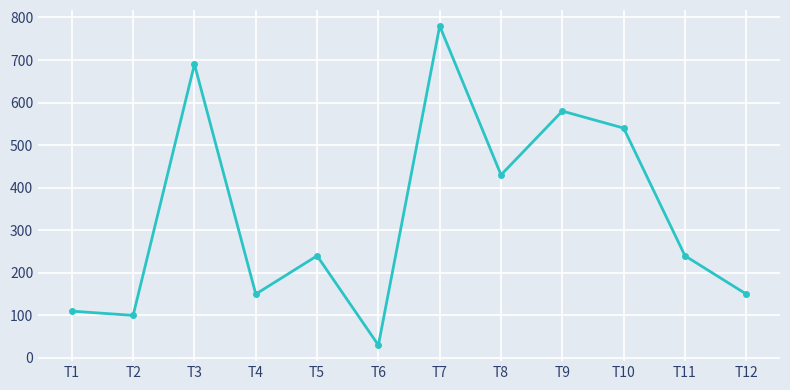

Read the value at T8.

430